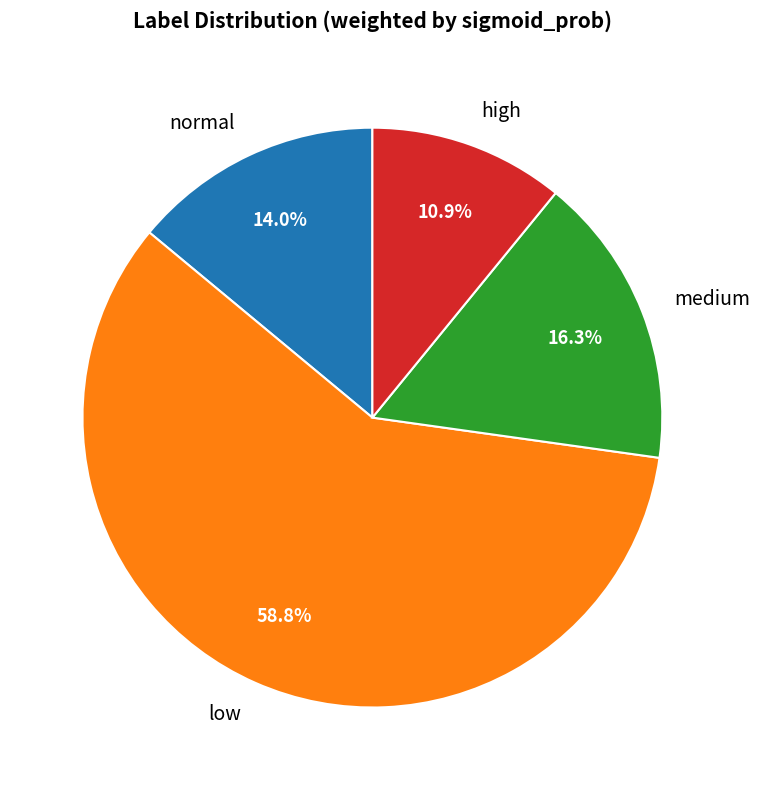

To the nearest percent, what is the difference between the largest and smallest slice percentages?

48%